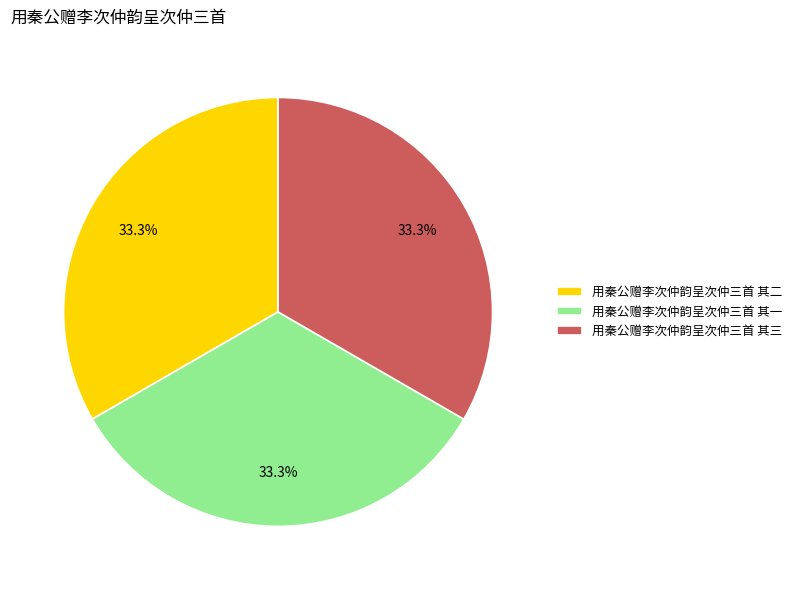

To the nearest percent, what is the average slice percentage?

33%